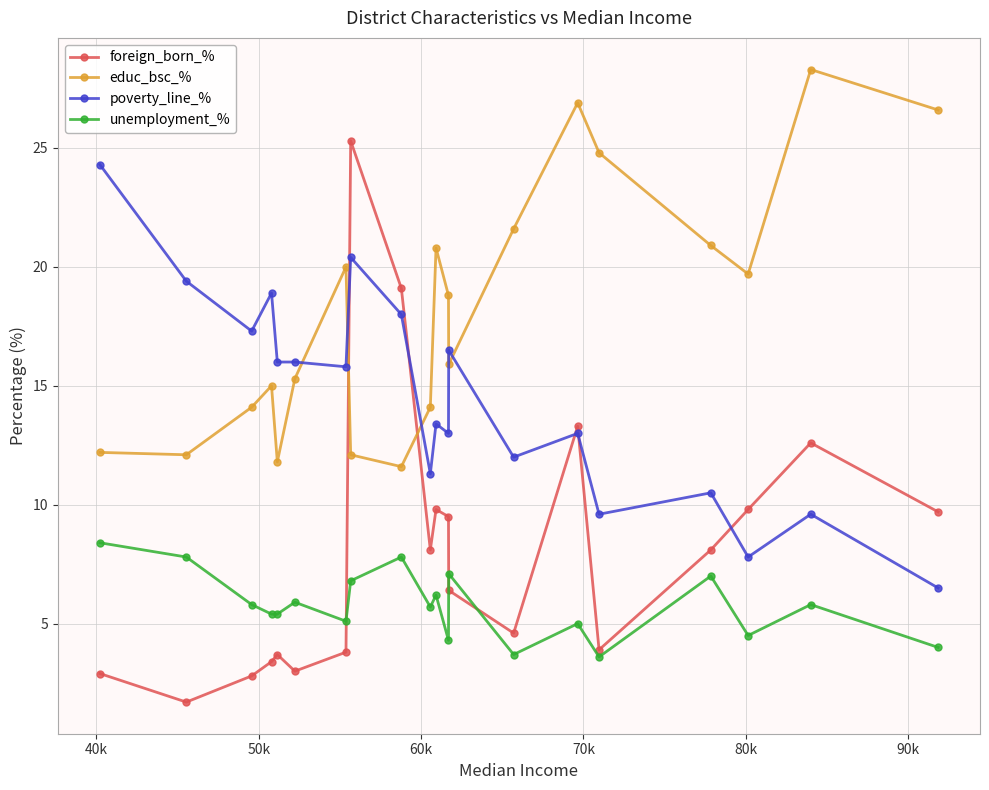

What is the average value of the poverty_line_% series?

14.5